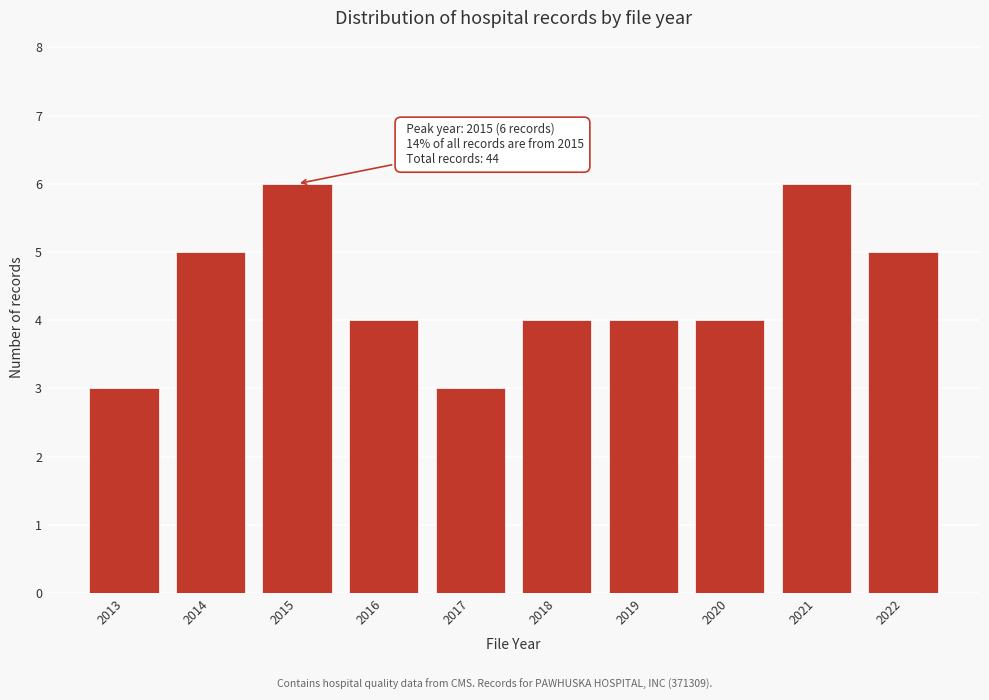

Reading left to right, what are all the values shown in this chart?

2013=3	2014=5	2015=6	2016=4	2017=3	2018=4	2019=4	2020=4	2021=6	2022=5